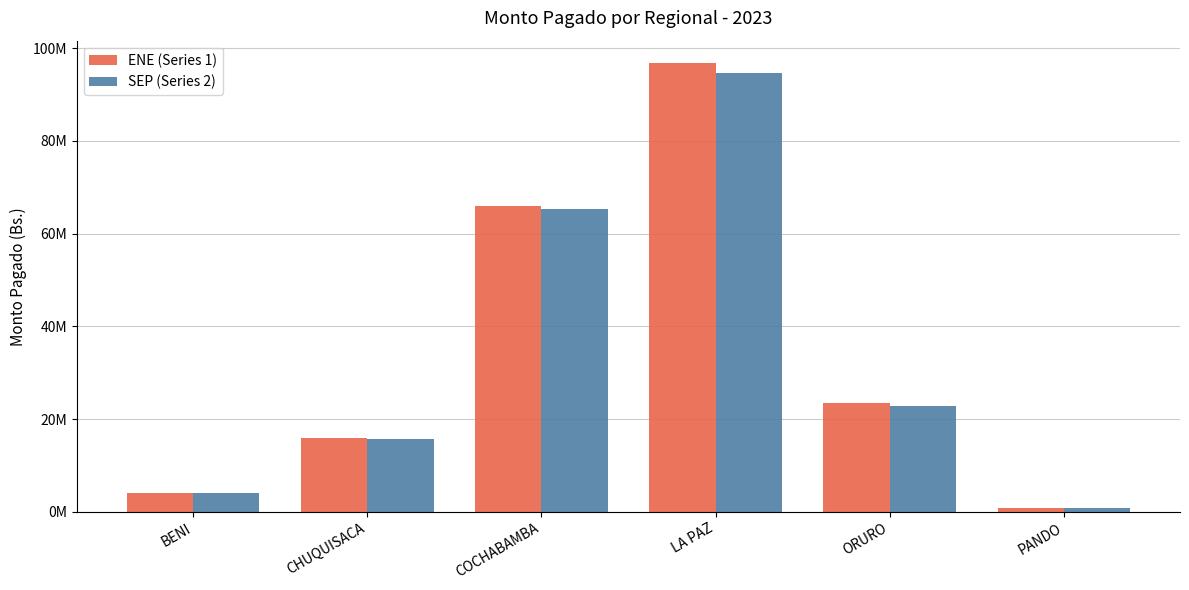

Does the chart contain any negative values?

No